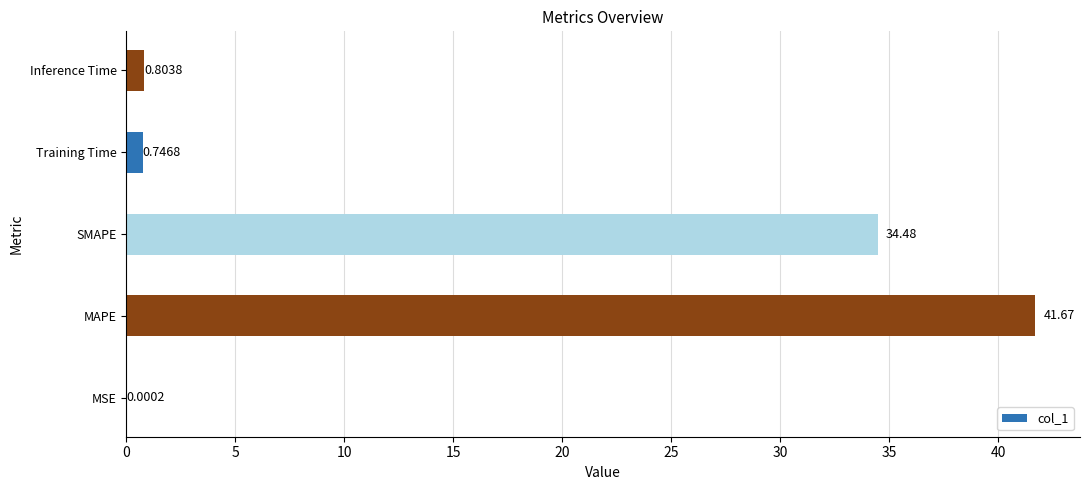

Where is the data nearest to the value 20?

SMAPE